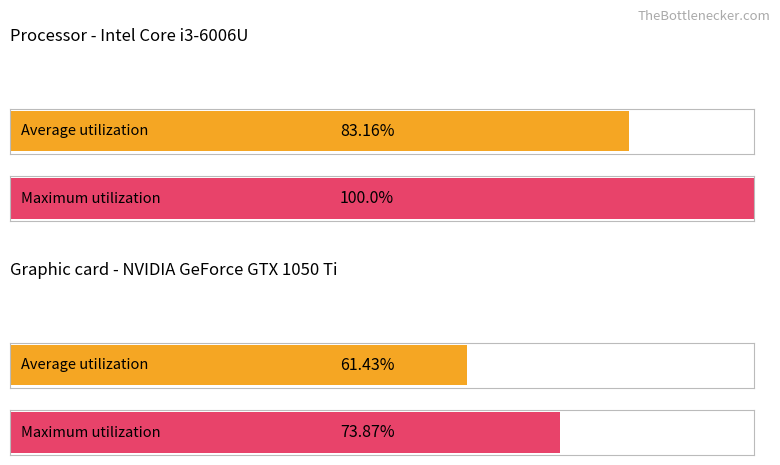

How many groups of bars are there?

2